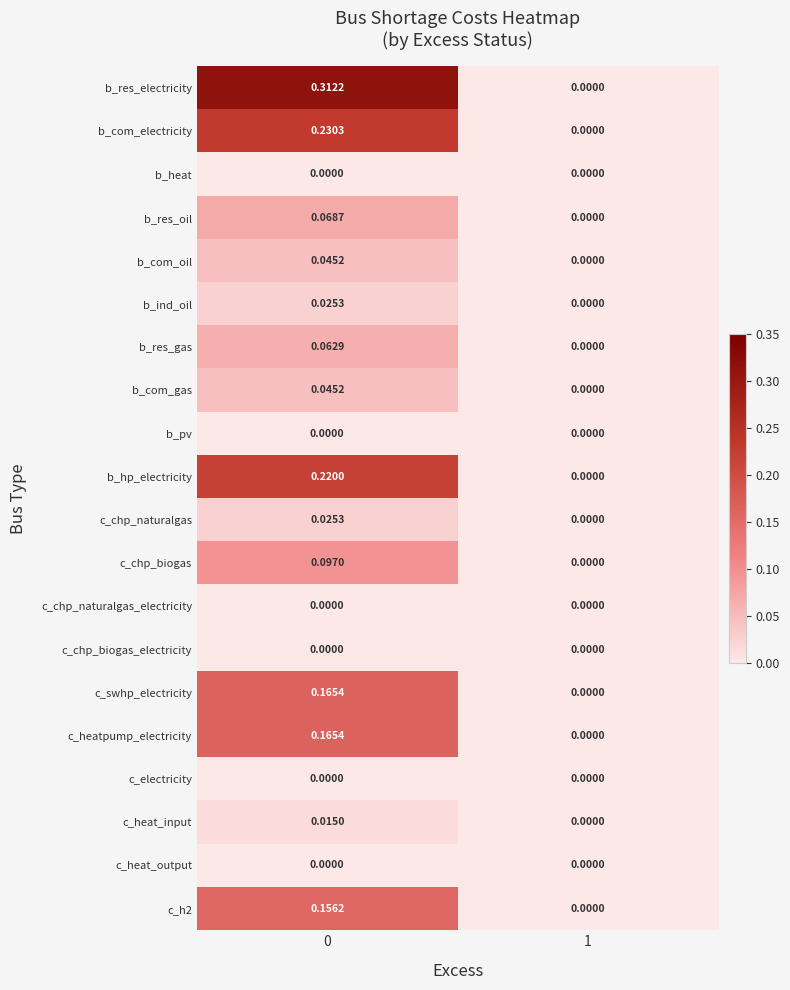

Between 0 and 1, which series saw the biggest shift?

b_res_electricity